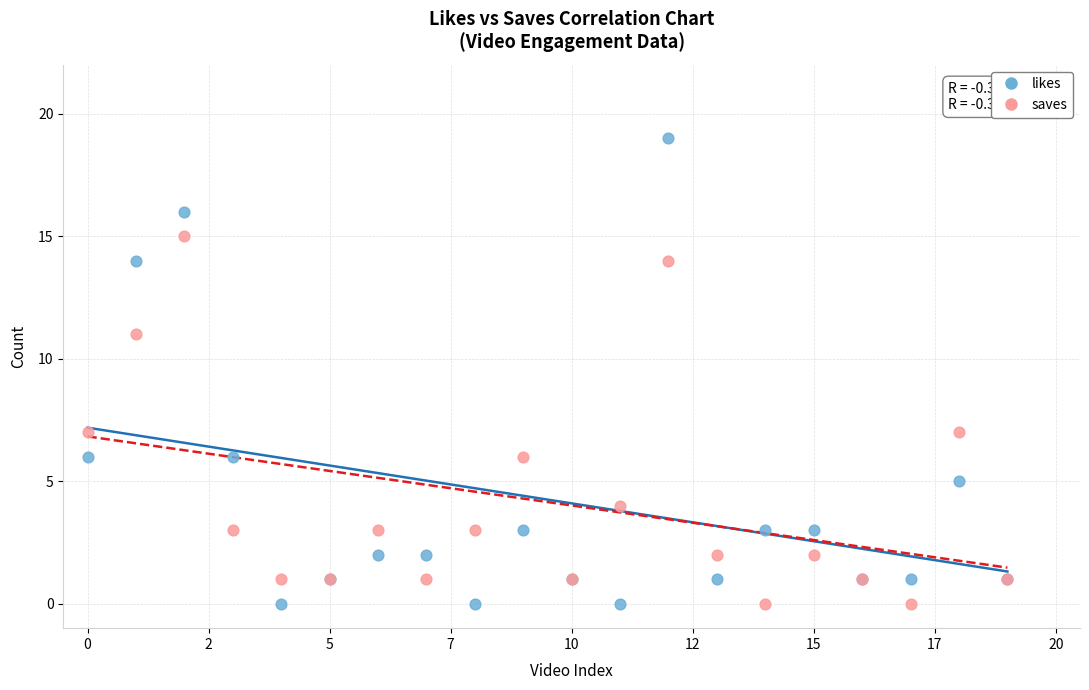

What are all the series names shown in the legend?

likes, saves